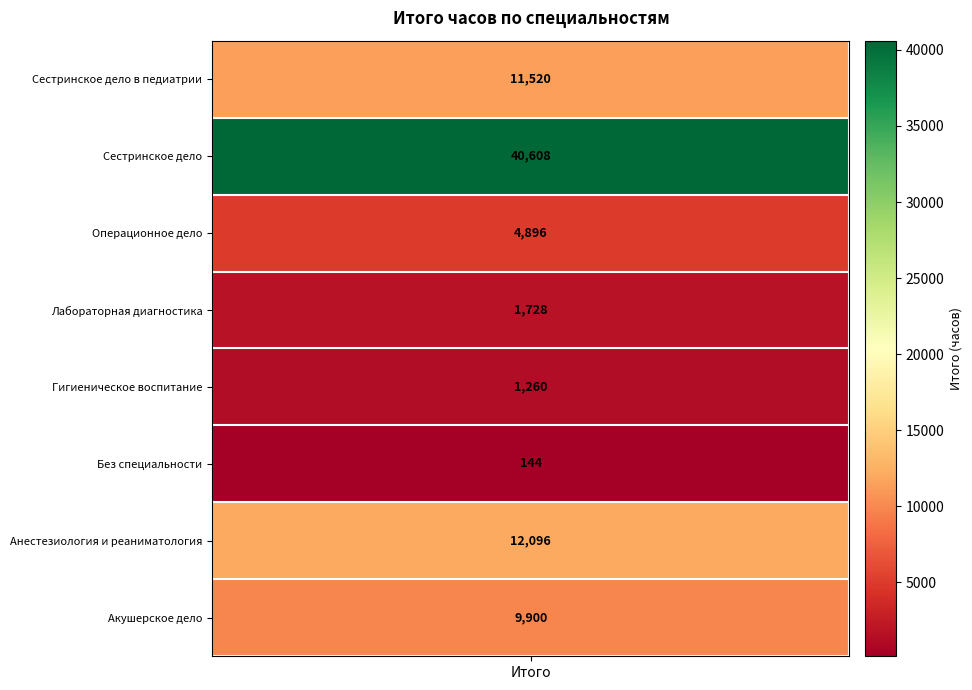

Which has a higher value, Гигиеническое воспитание or Анестезиология и реаниматология?

Анестезиология и реаниматология